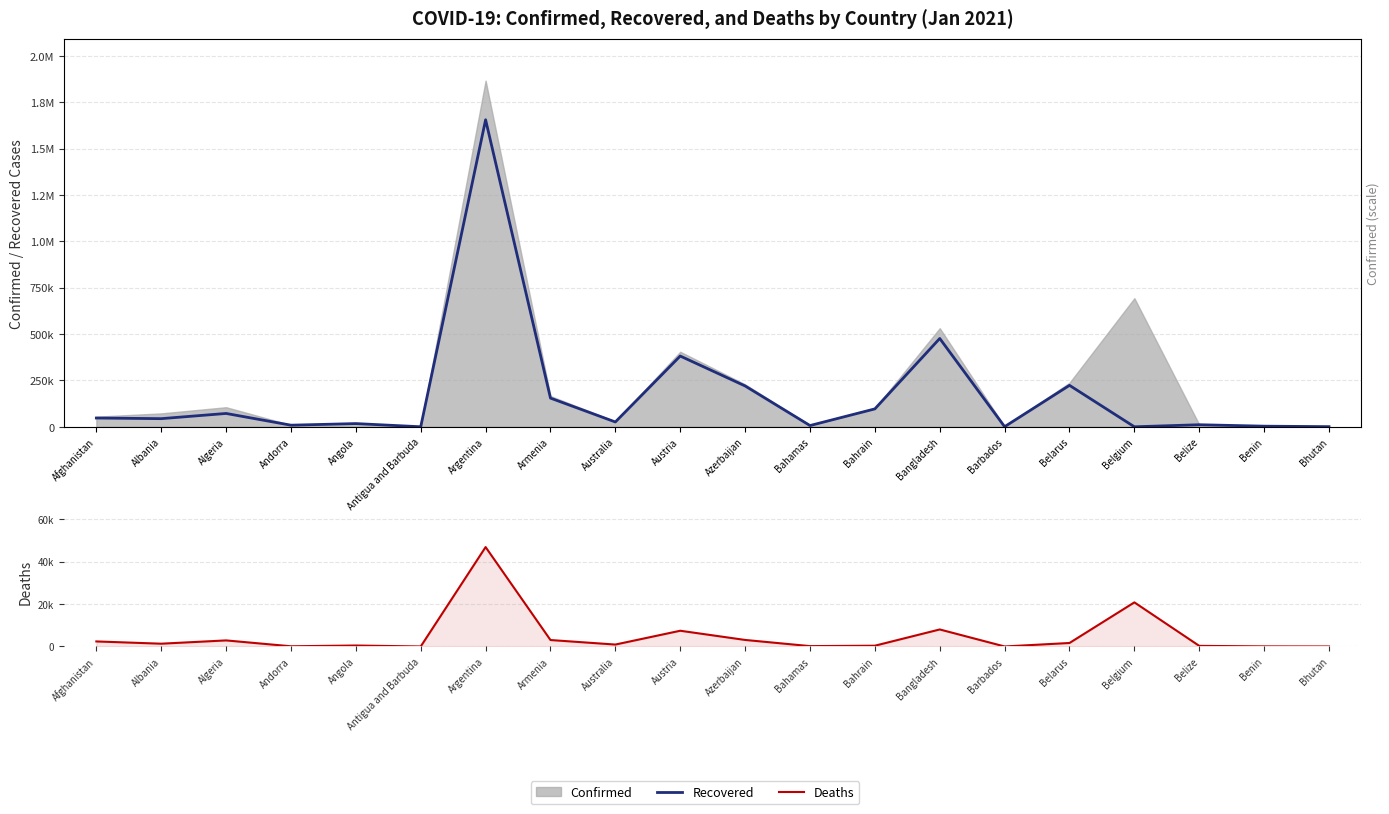

List the labels in order of Recovered value, smallest first.

Belgium, Antigua and Barbuda, Barbados, Bhutan, Benin, Bahamas, Andorra, Belize, Angola, Australia, Albania, Afghanistan, Algeria, Bahrain, Armenia, Azerbaijan, Belarus, Austria, Bangladesh, Argentina